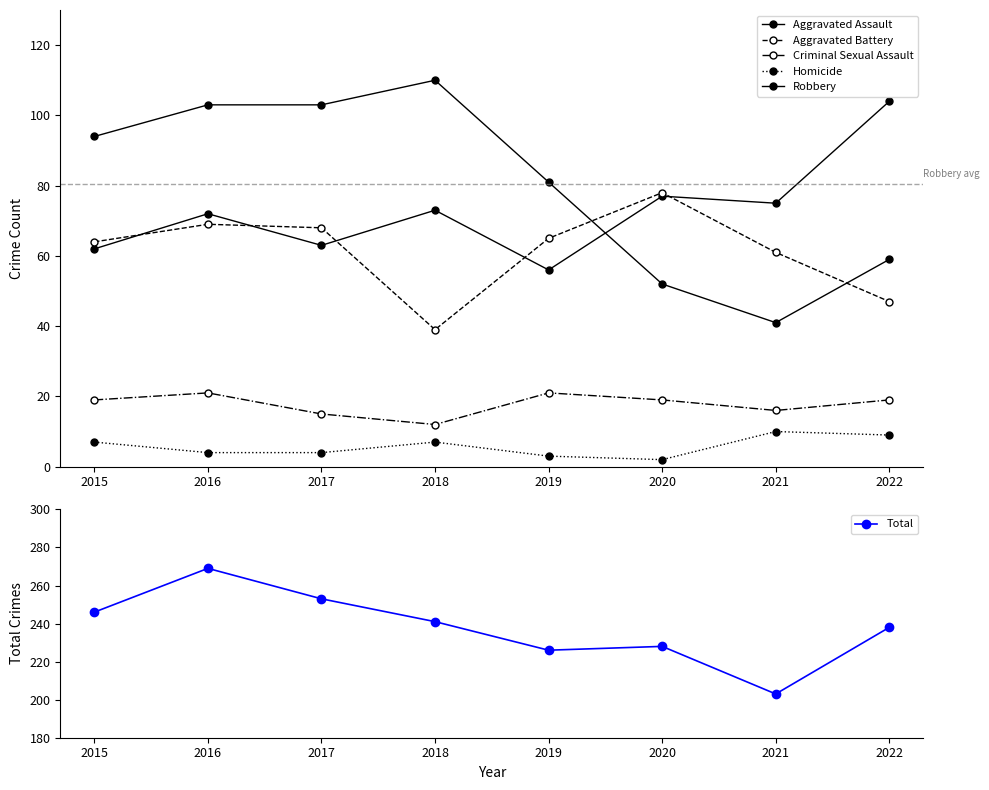

Is the value of Homicide at 2020 greater than the value of Total at 2015?

No